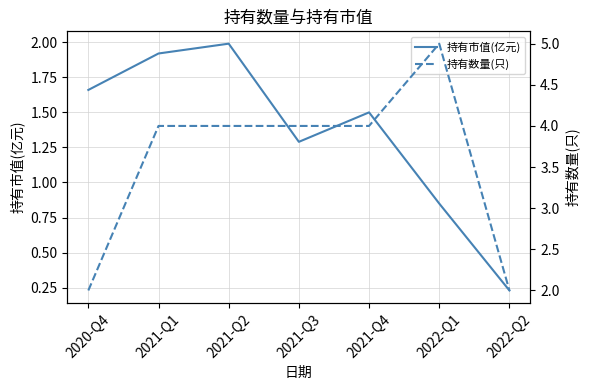

What is the difference between the maximum and minimum values in the 持有数量(只) series?

3.0